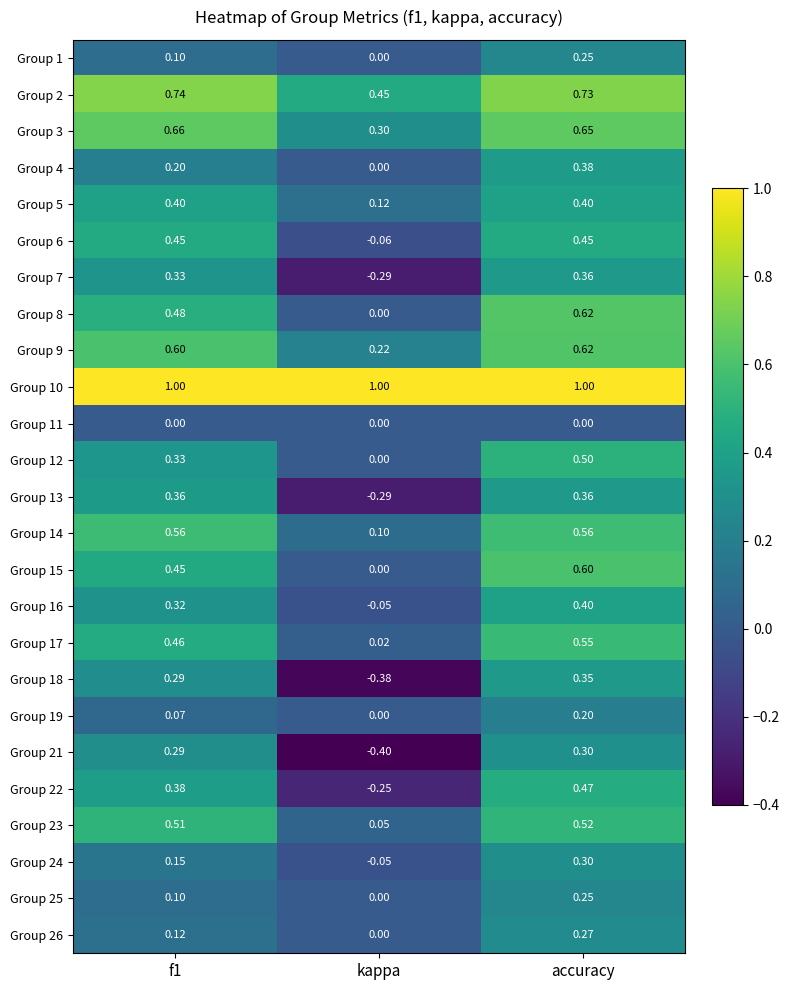

At which label does Group 17 reach its peak?

accuracy